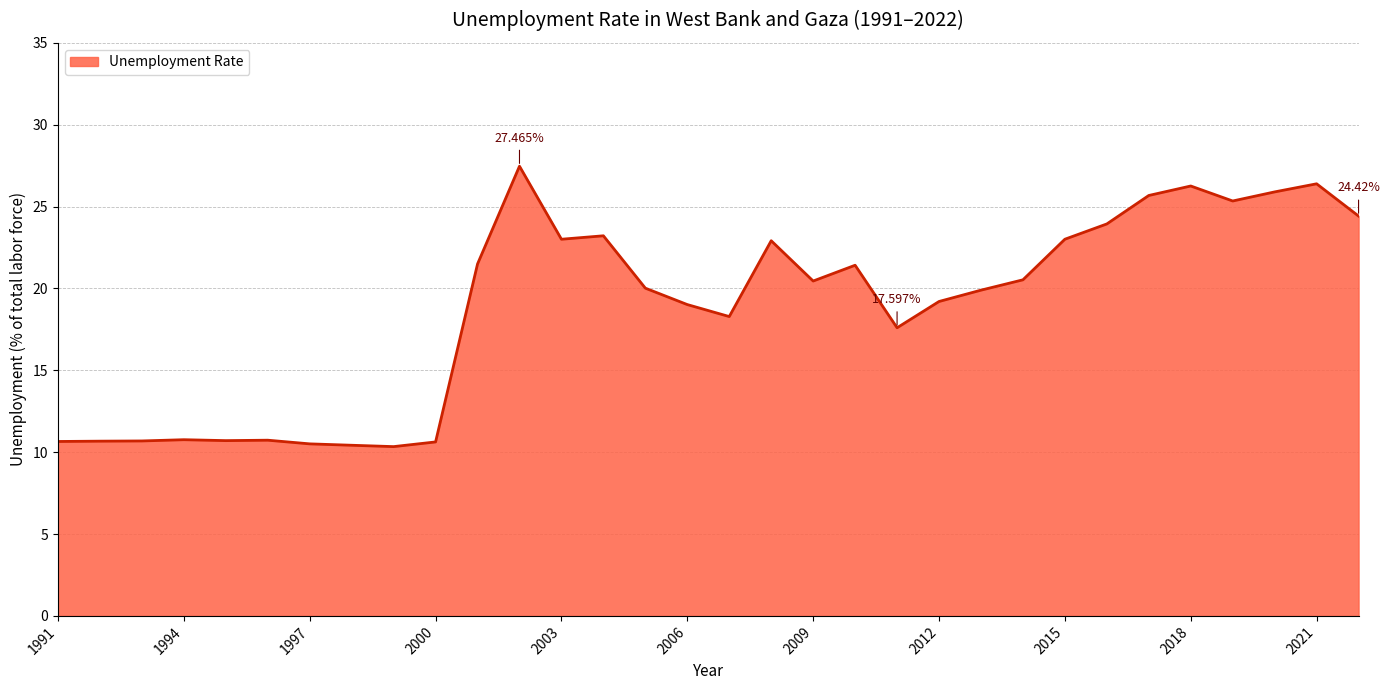

Does the chart display data point markers on the line(s)?

No